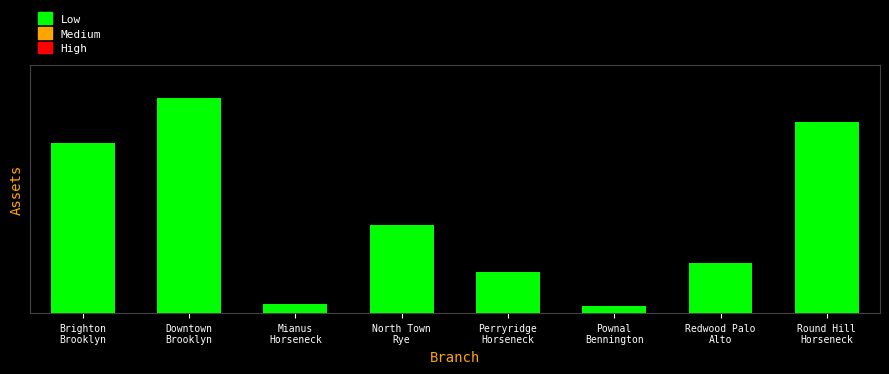

What is the value of the 8th bar from the left?

8000000